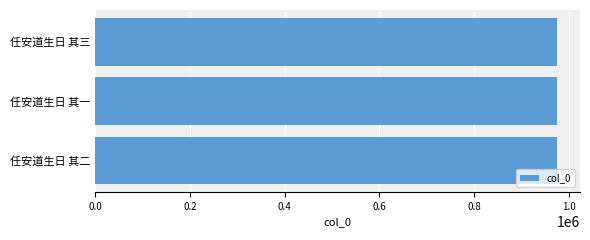

What is the greatest value displayed?

975139